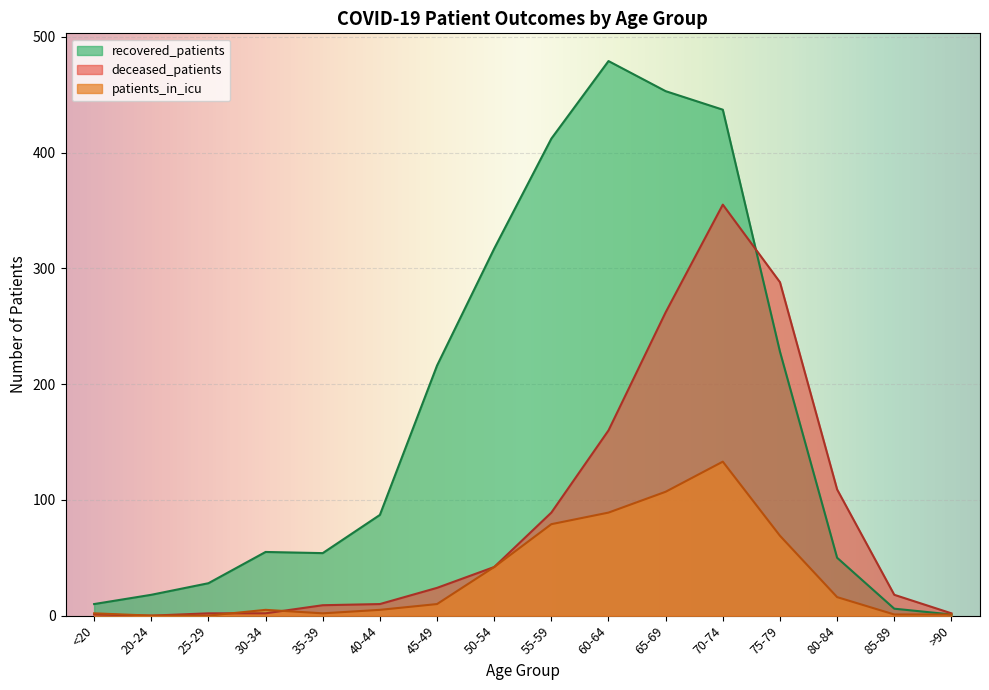

Which series has the largest range (max minus min)?

recovered_patients